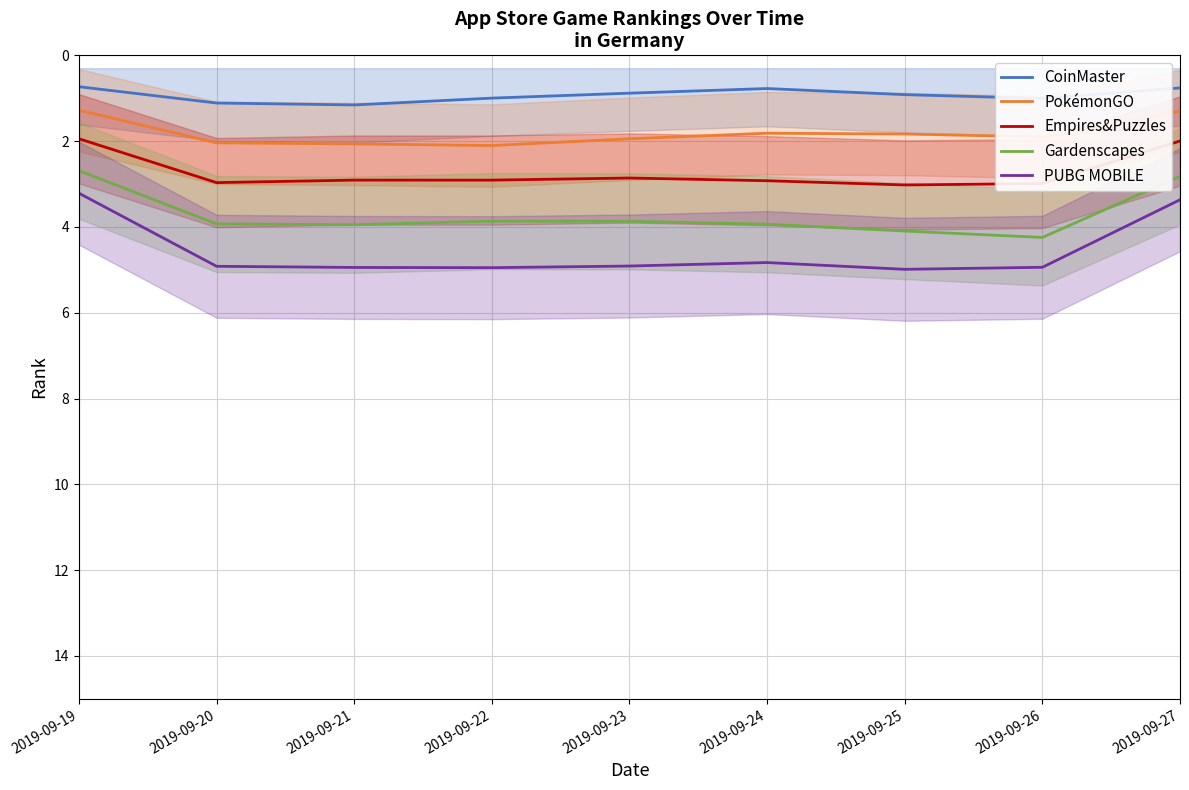

Which category has the lowest value across all series?

2019-09-19